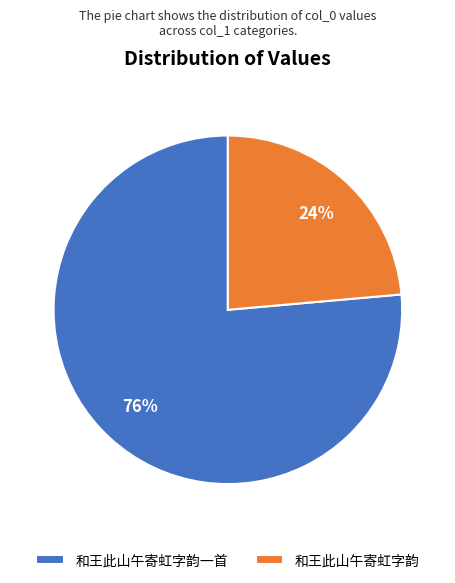

Which slice represents more than half of the pie?

和王此山午寄虹字韵一首